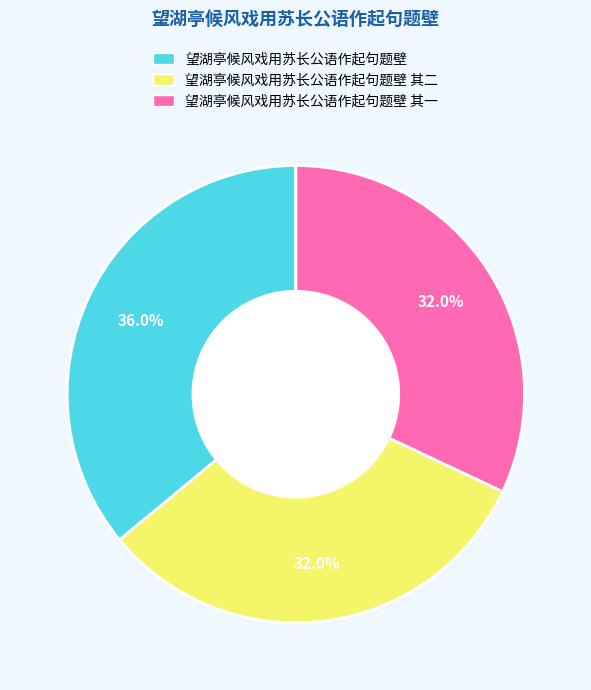

Which slice is the largest?

望湖亭候风戏用苏长公语作起句题壁